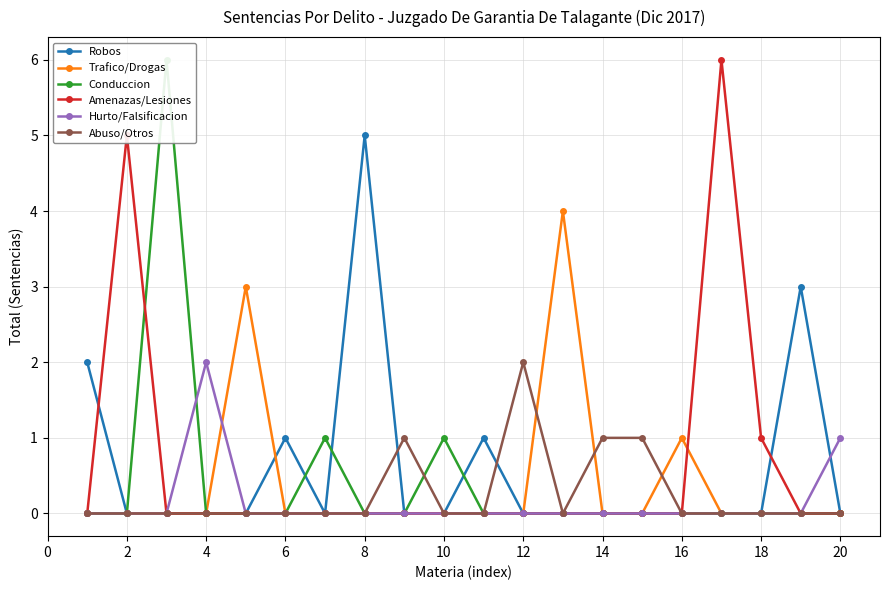

True or false: Abuso/Otros has a value of 0 at 16.

True